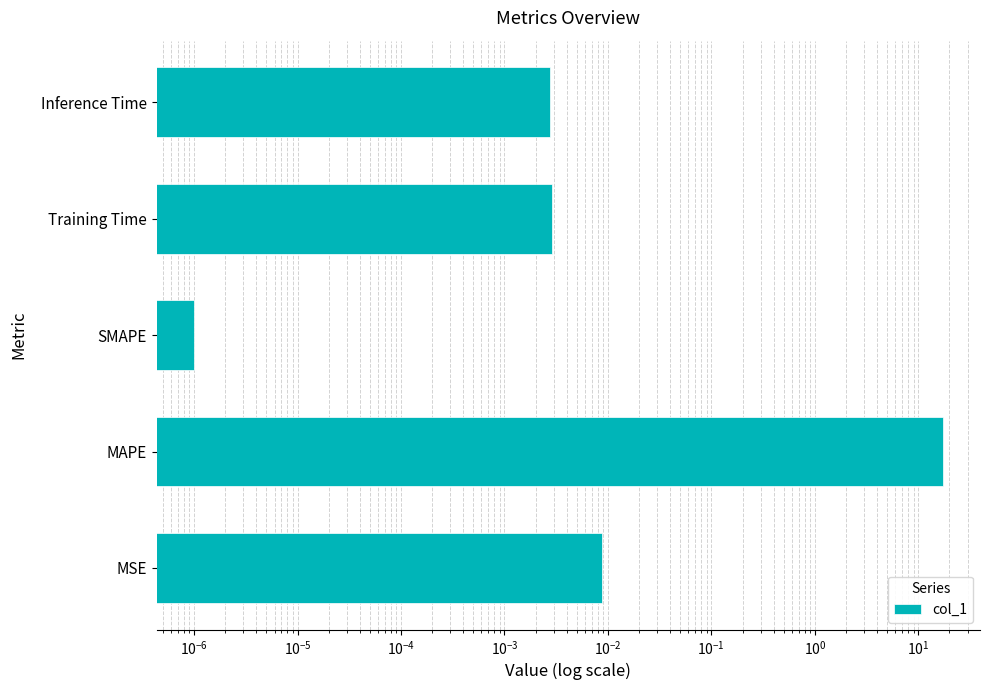

What is the greatest value displayed?

17.2